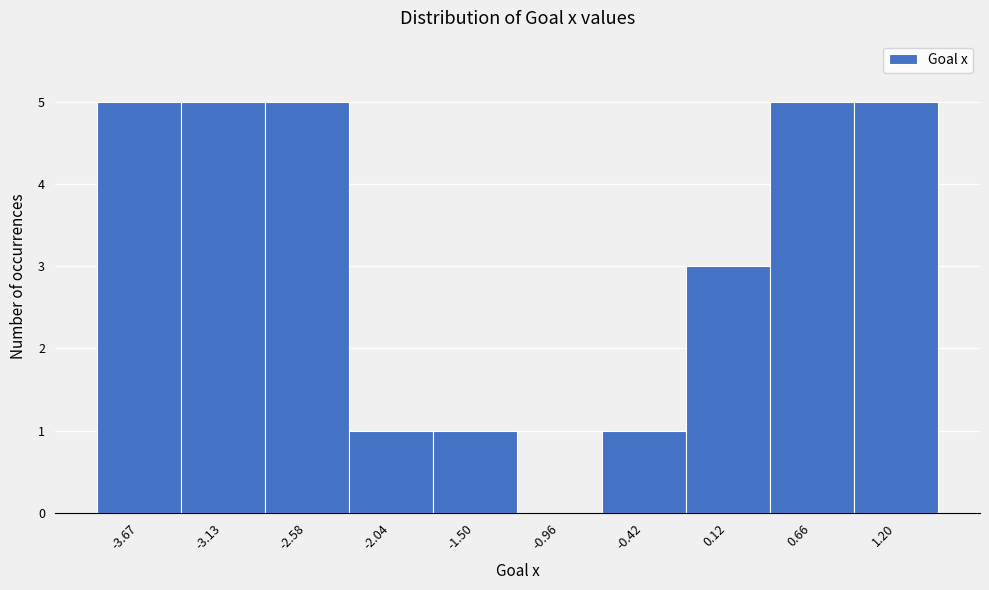

Reading left to right, transcribe this chart: for each bar, give the range it covers on the x-axis and its height. Neither the bar edges nor the heights are printed on the chart, so give them approximately, as read against the axes.

-3.9 to -3.4: 5
-3.4 to -2.9: 5
-2.9 to -2.3: 5
-2.3 to -1.8: 1
-1.8 to -1.2: 1
-1.2 to -0.7: 0
-0.7 to -0.1: 1
-0.1 to 0.4: 3
0.4 to 0.9: 5
0.9 to 1.5: 5